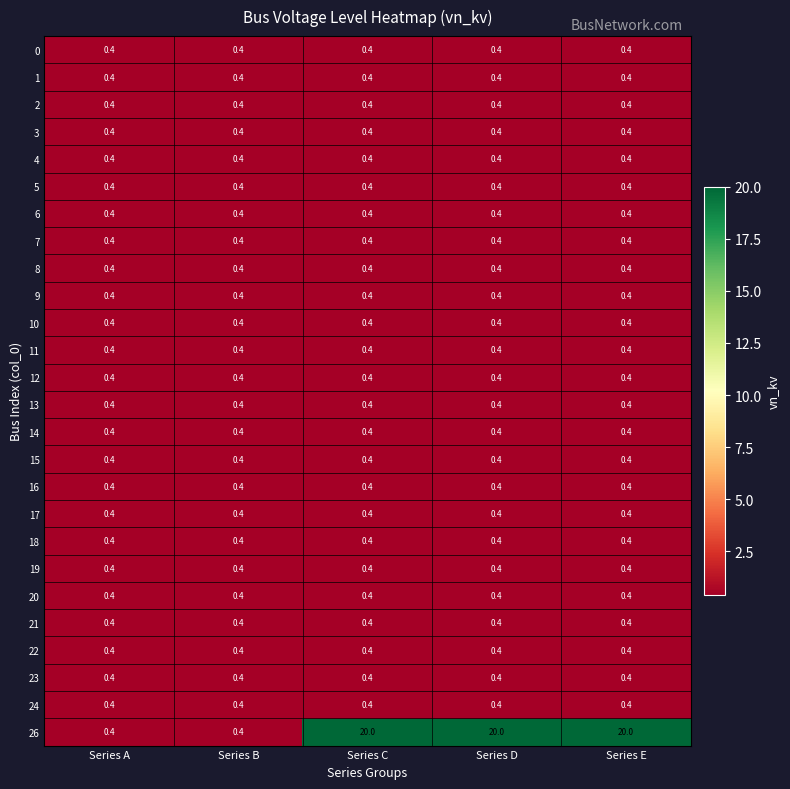

Between Series A and Series E, which series saw the biggest shift?

26